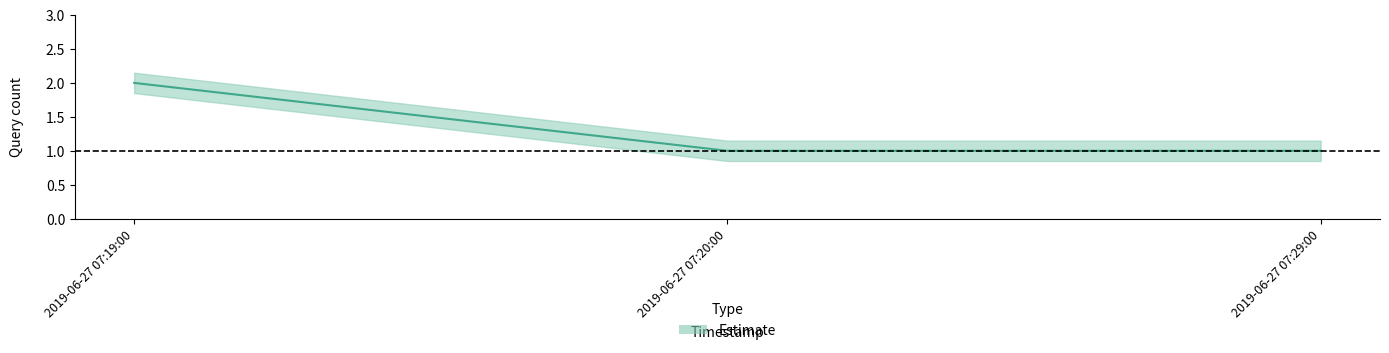

Reading left to right, list all the values displayed in this chart.

2019-06-27 07:19:00=2	2019-06-27 07:20:00=1	2019-06-27 07:29:00=1